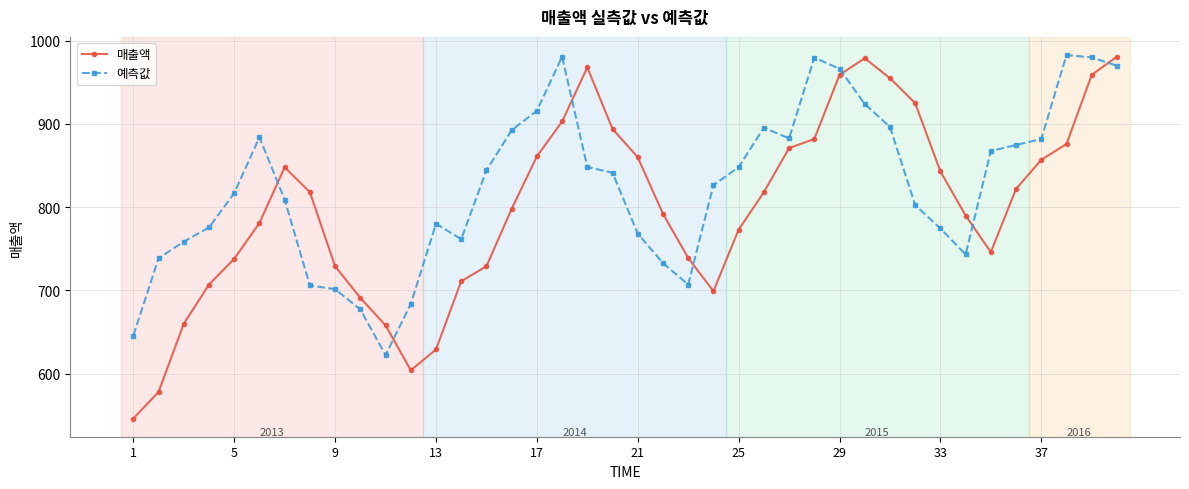

What is the maximum value for 매출액?

981.0